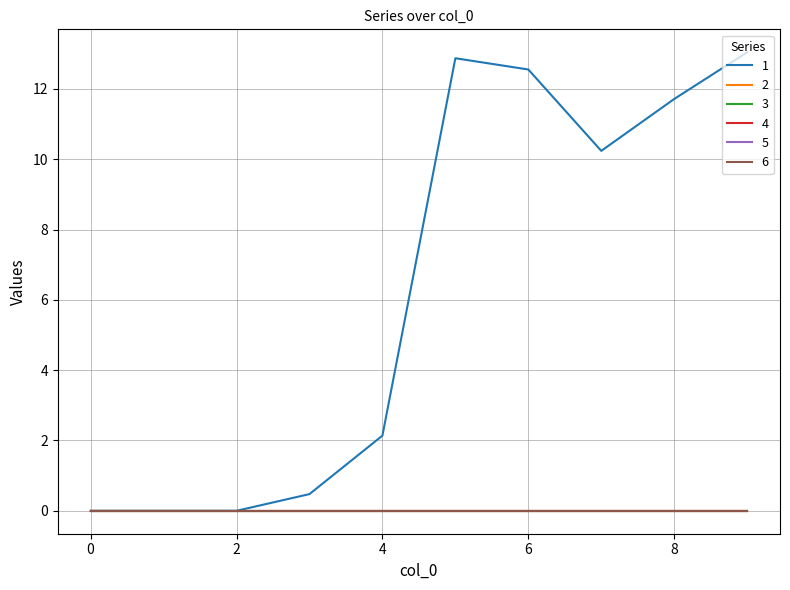

Does the chart display data point markers on the line(s)?

No